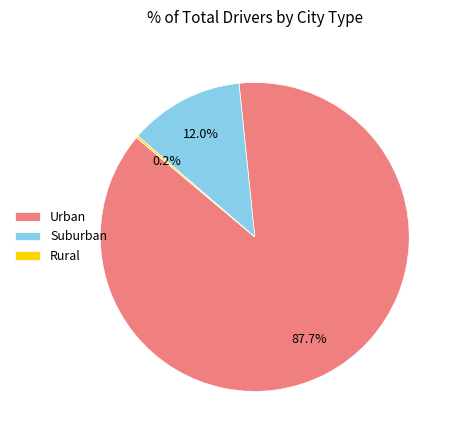

What percentage is NOT represented by Suburban?

88.0%